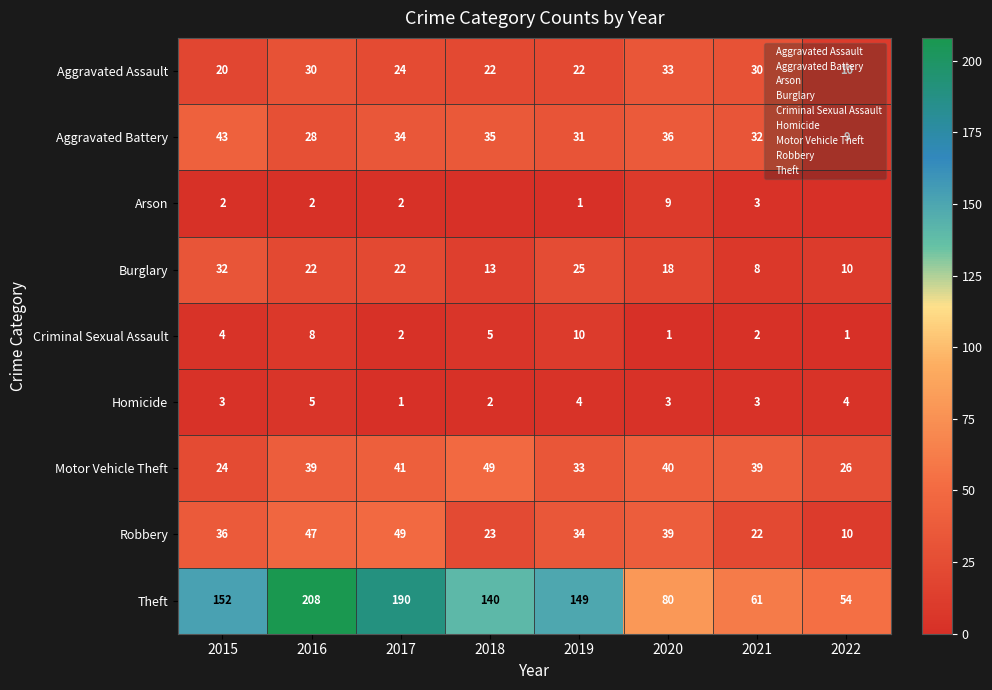

Between 2019 and 2022, which series saw the biggest shift?

Theft